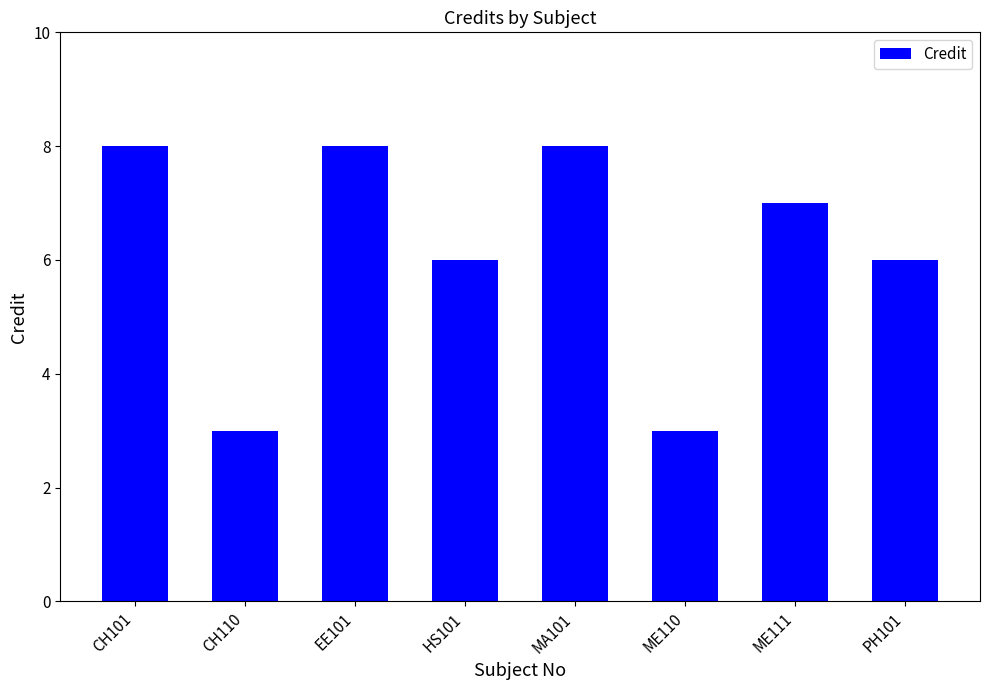

What position from the left is MA101?

5